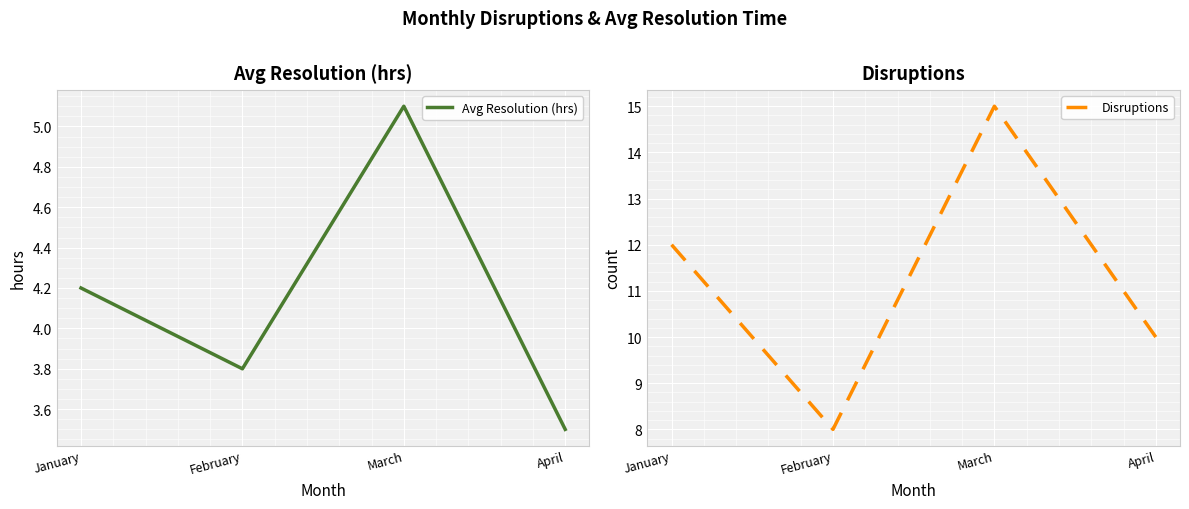

What is the sum of all Disruptions values?

45